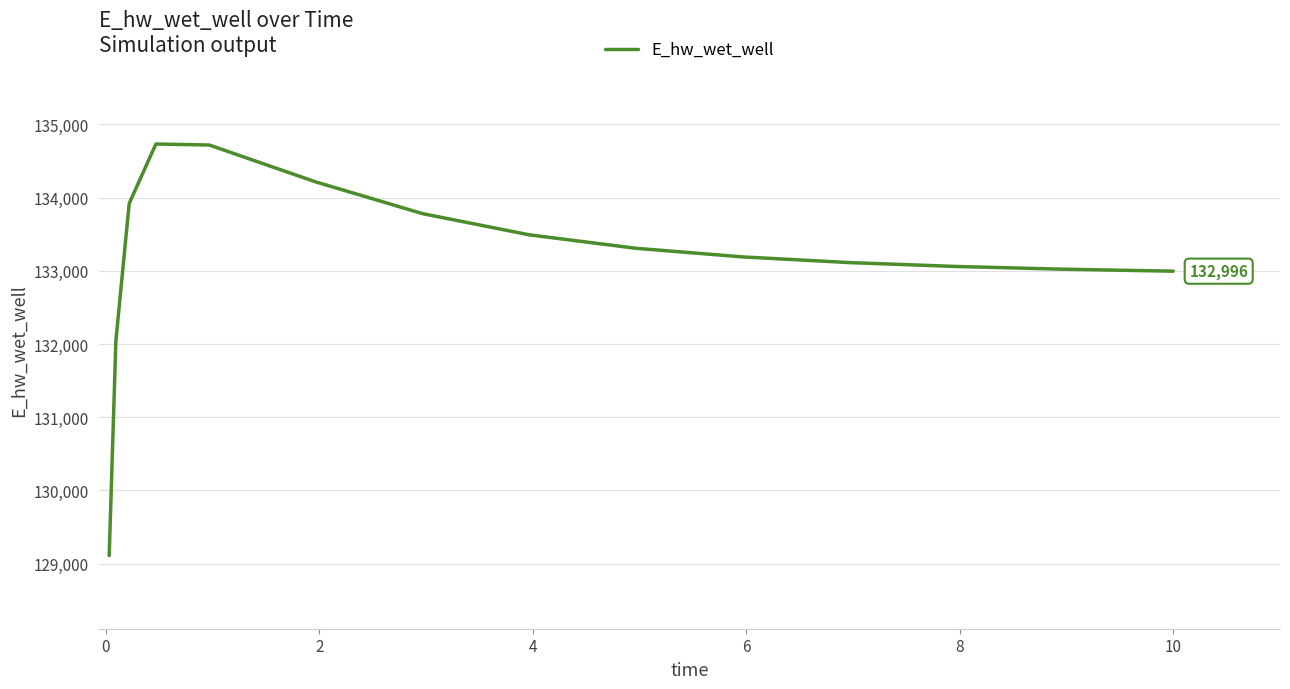

What is the greatest value displayed?

134733.2